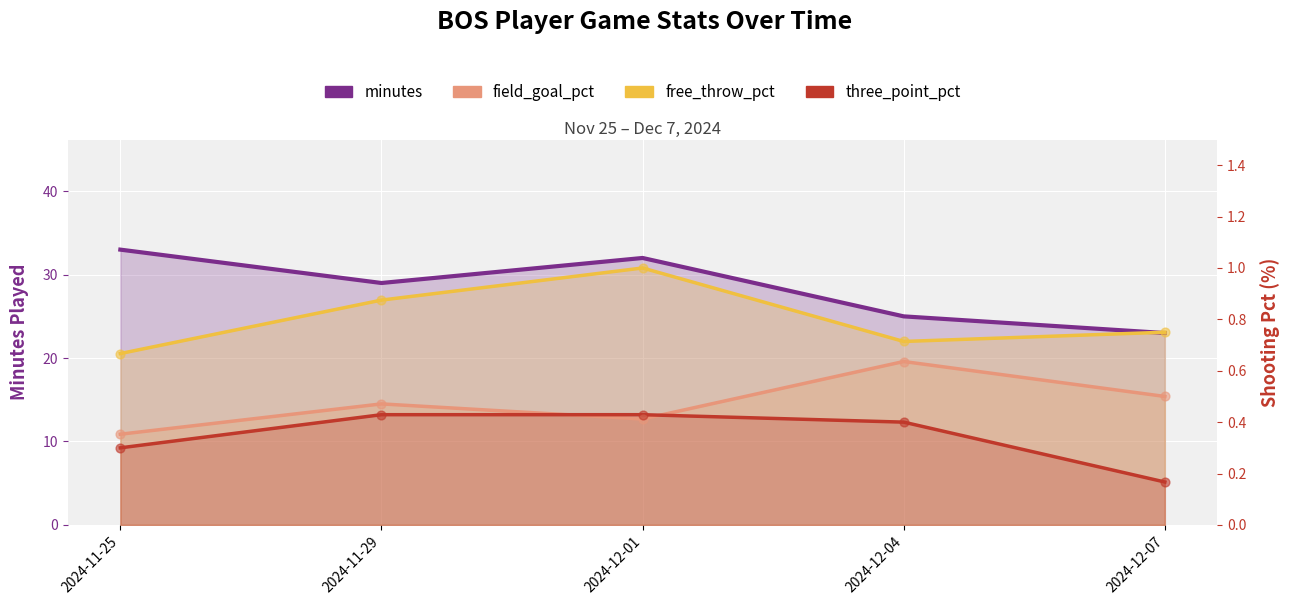

At how many categories does at least one series exceed 22?

5